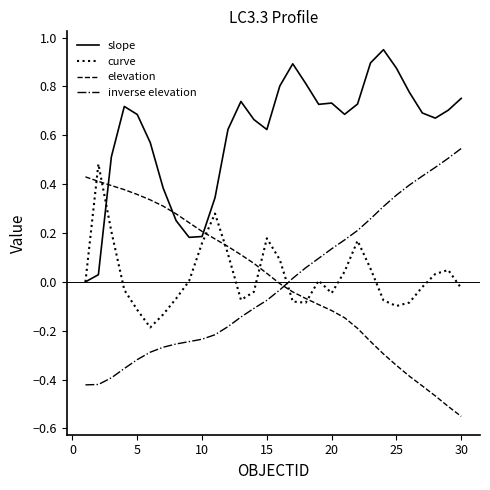

True or false: curve and inverse elevation cross at least once.

True